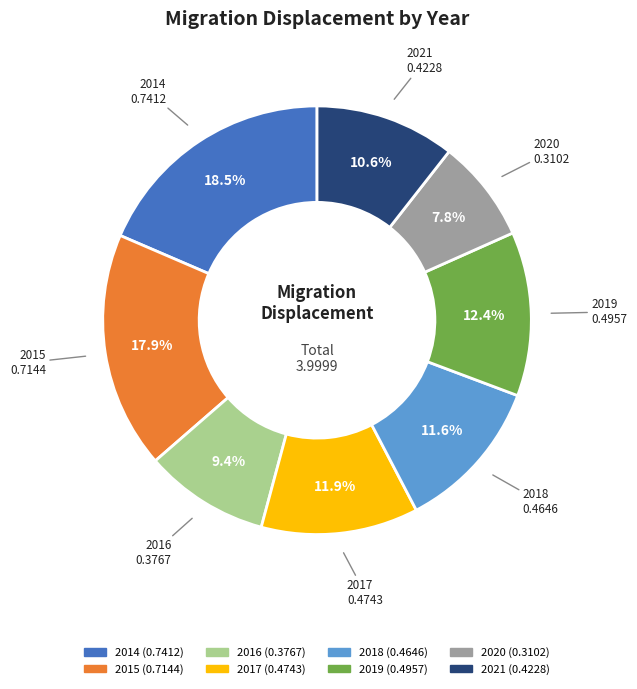

Which slice is the smallest?

2020